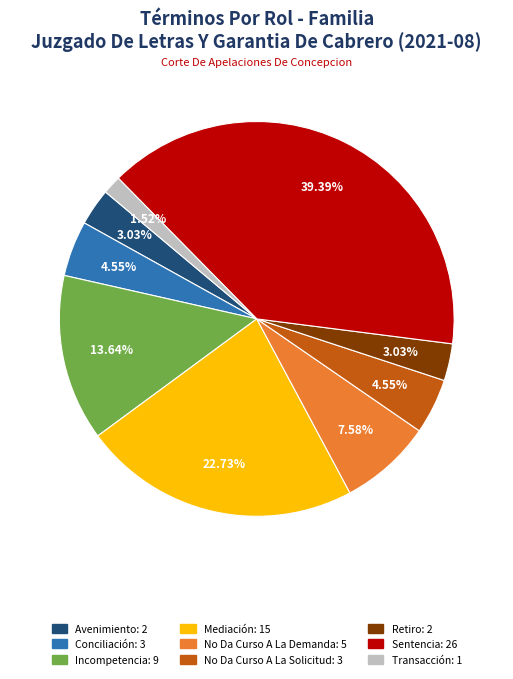

To the nearest percent, what portion does Conciliación represent?

5%